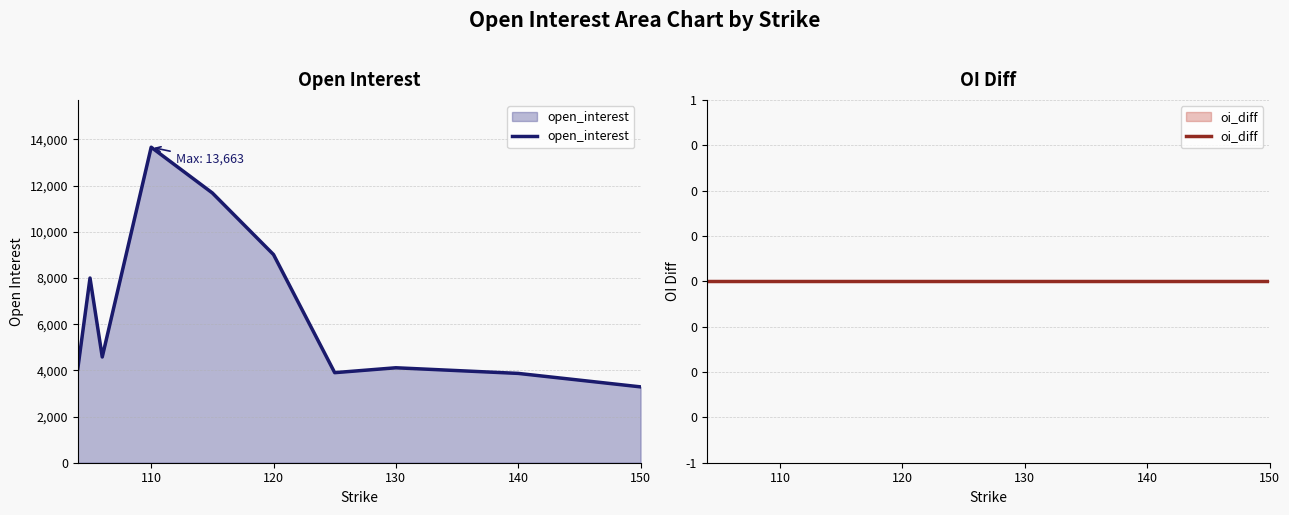

Does the chart have visible grid lines?

Yes